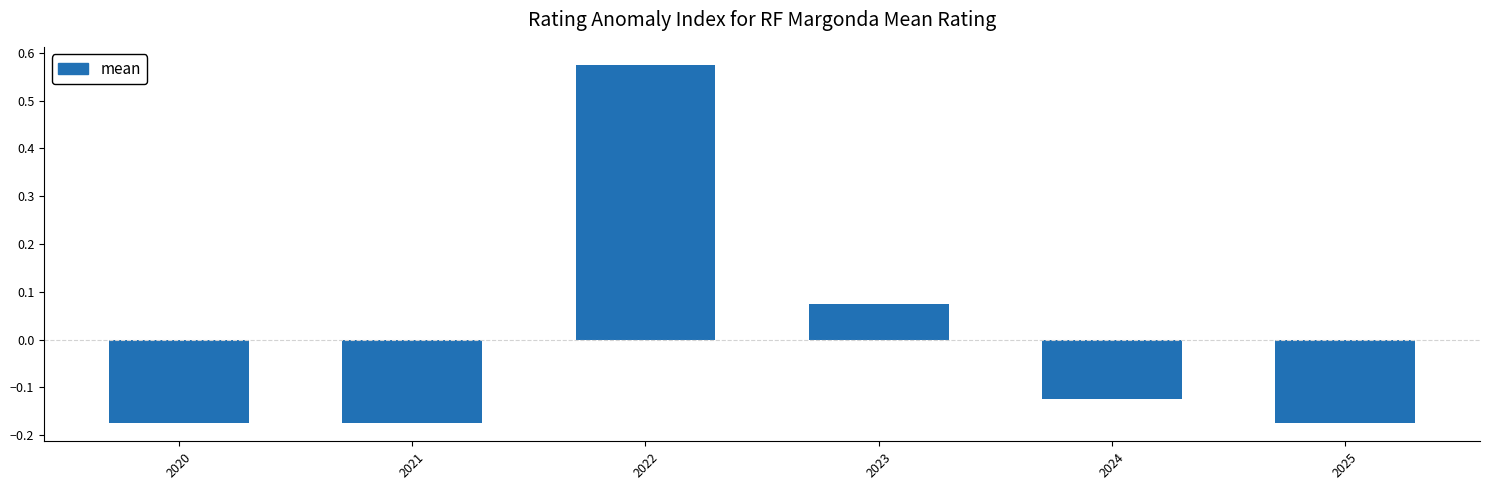

True or false: the data shows 0.8 at 2022.

False